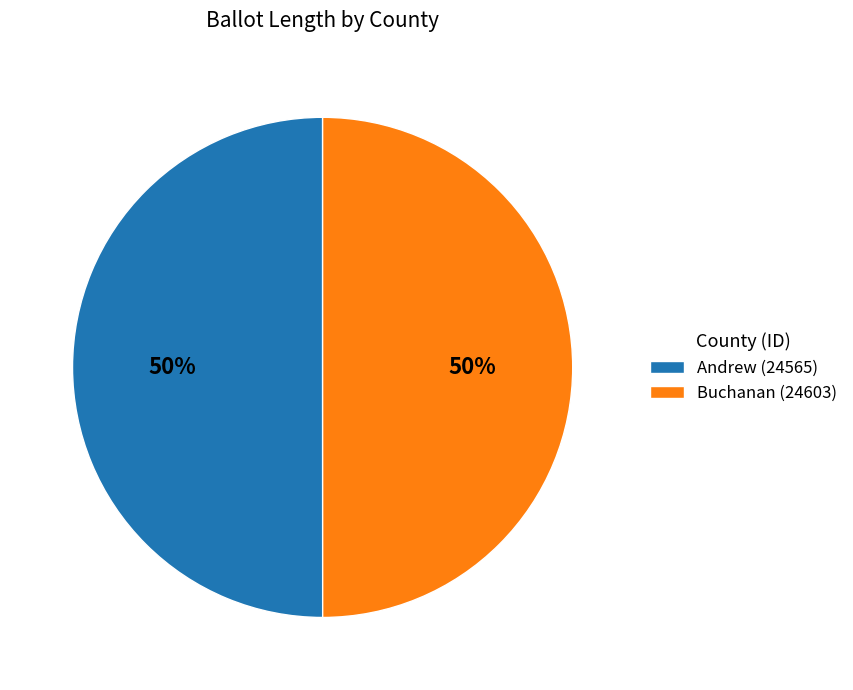

To the nearest percent, what is the combined percentage of Andrew (24565) and Buchanan (24603)?

100%